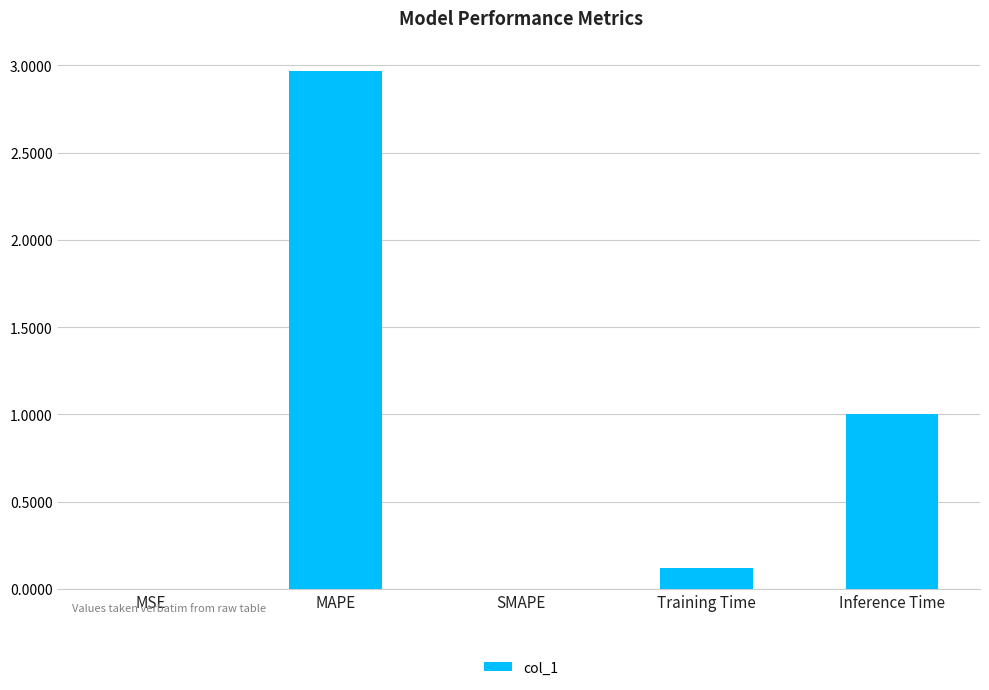

True or false: the data shows 0.0 at SMAPE.

True